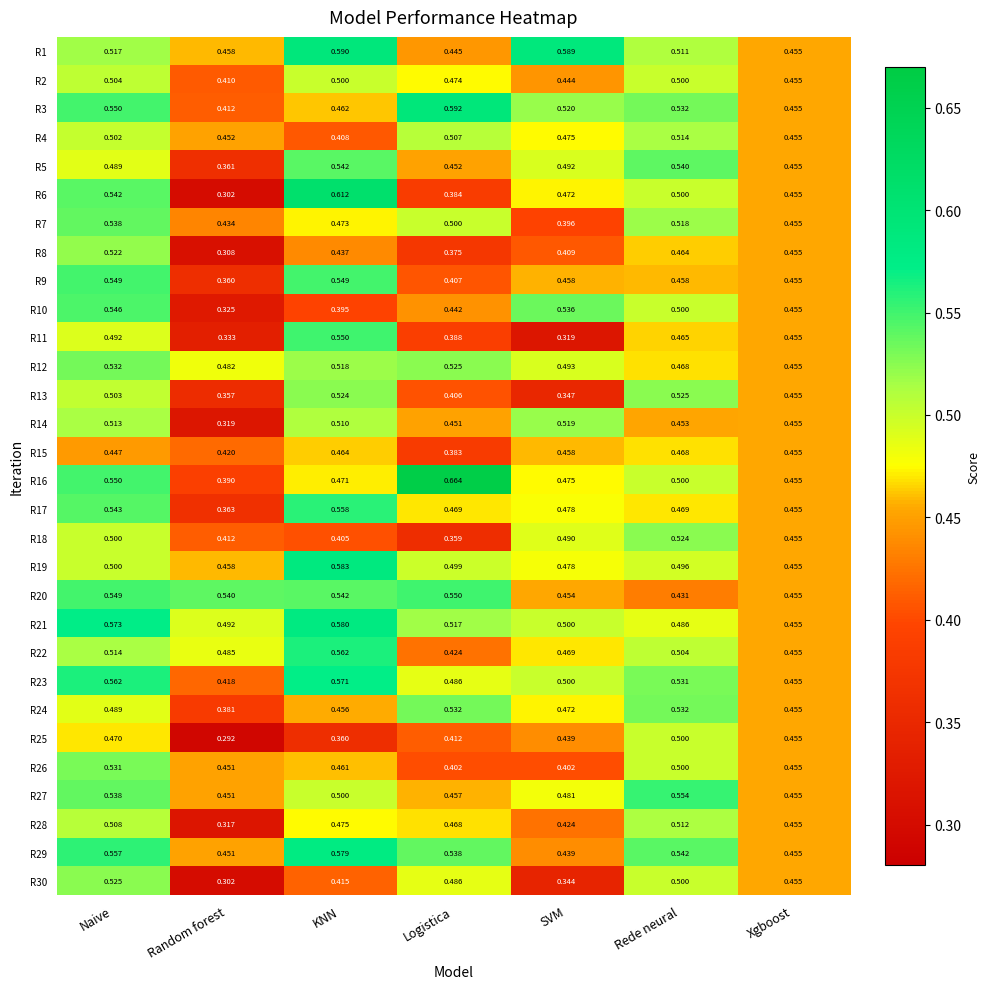

Which series has the largest total across all categories?

R21